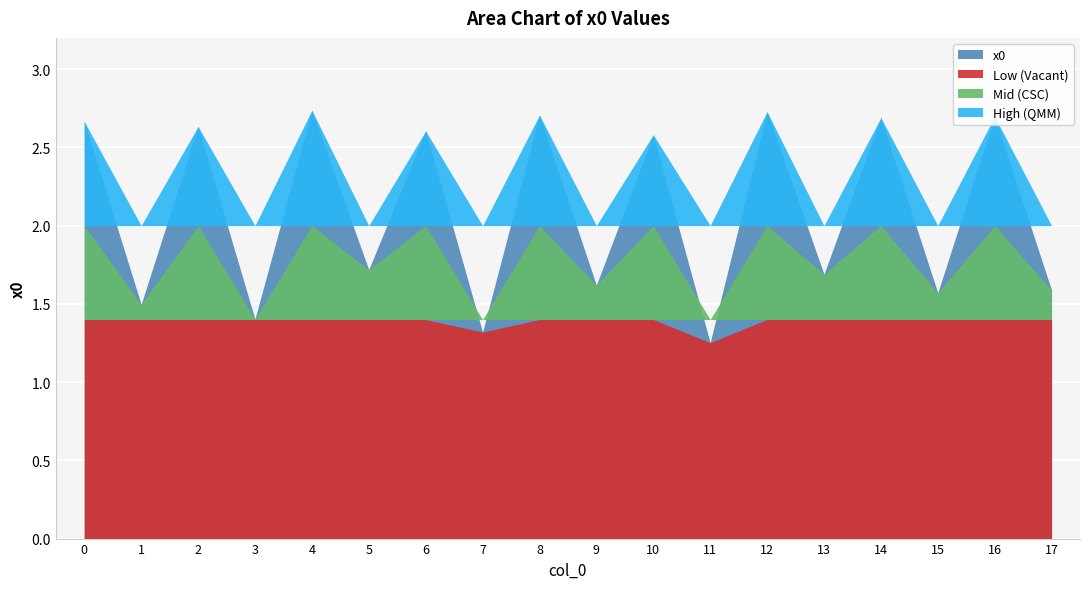

How many categories are shown in the chart?

18